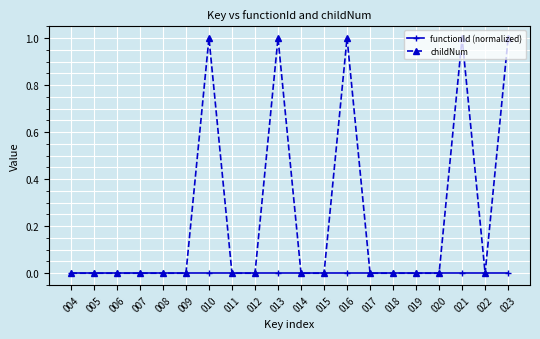

List the series in order of their peak value, lowest first.

functionId (normalized), childNum